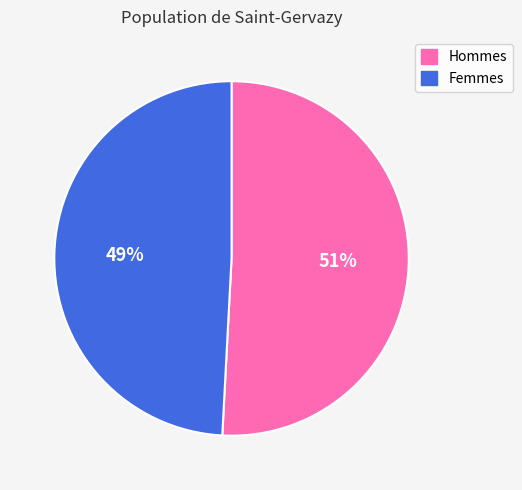

To the nearest percent, what is the difference between the largest and smallest slice percentages?

2%